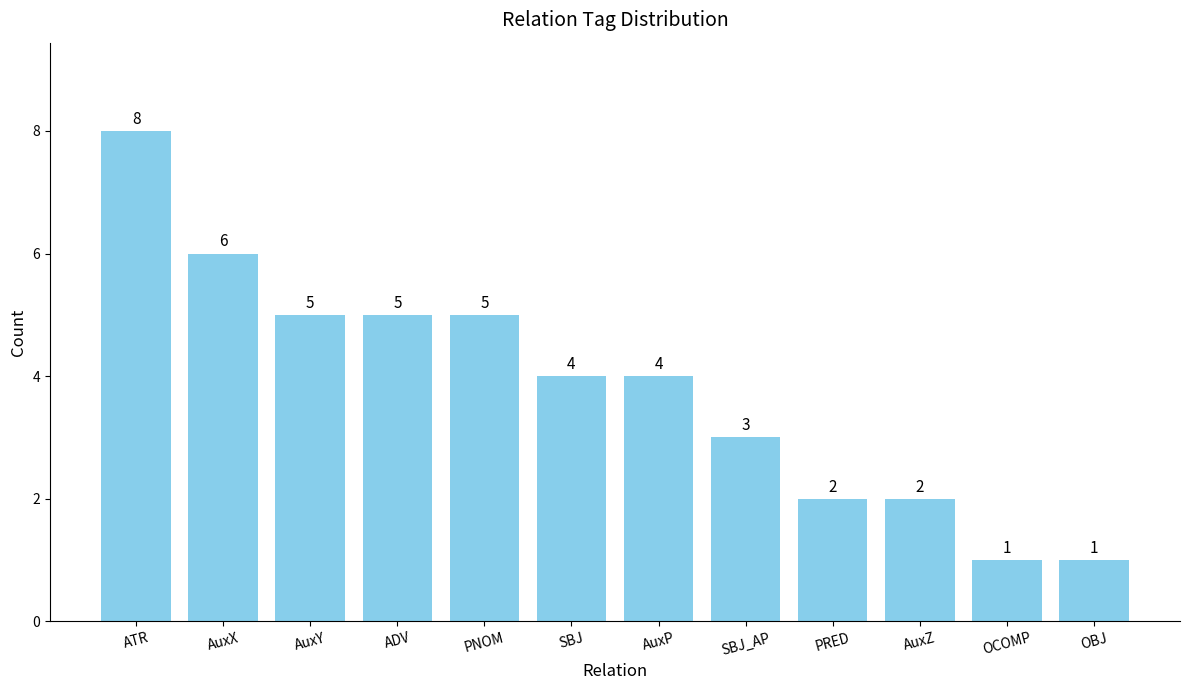

Is it true that the value at AuxY is 5?

True